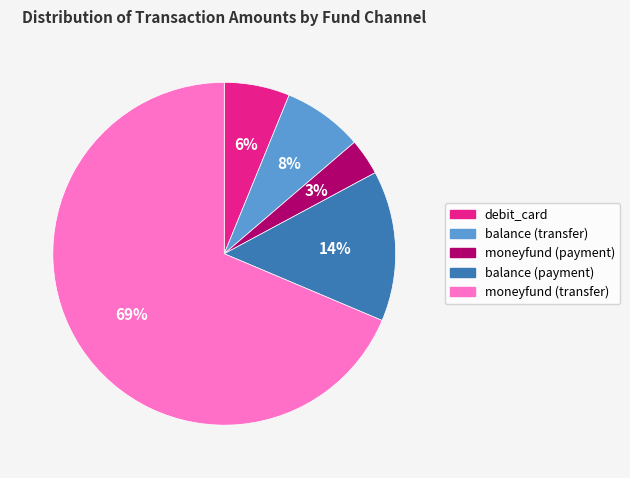

How many segments does this pie chart have?

5